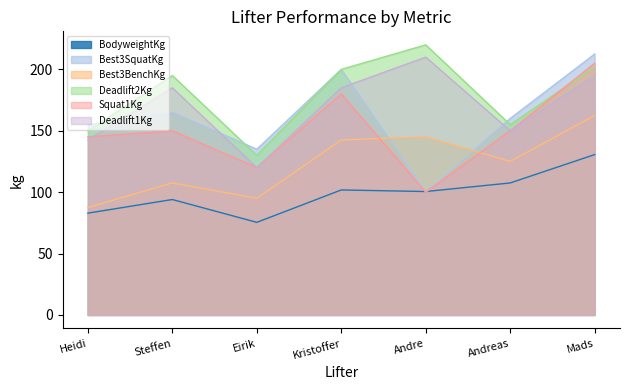

What is the total value across all series at Steffen?

896.5